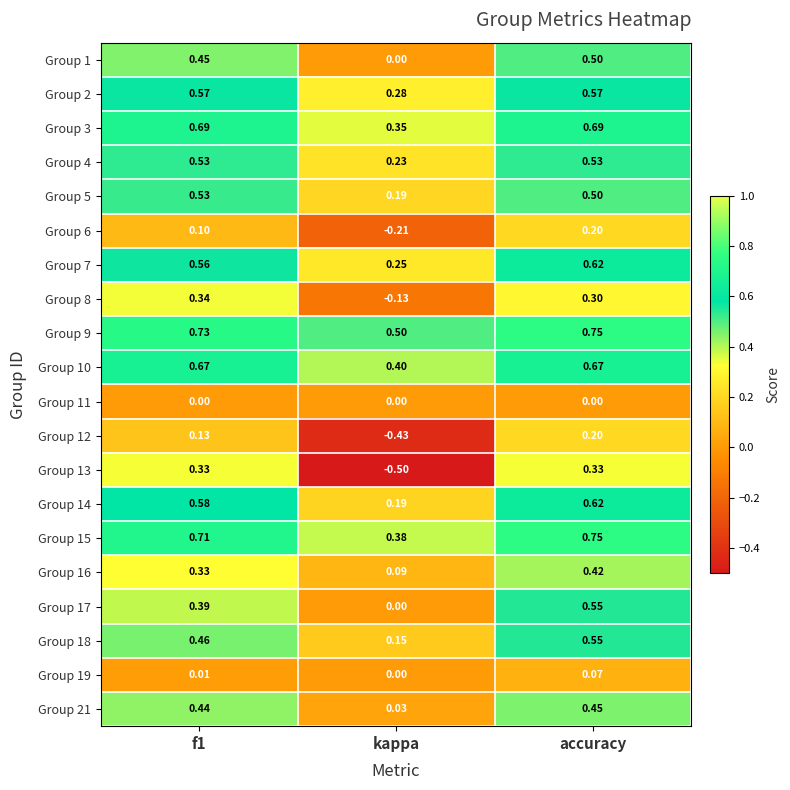

Where is Group 17 nearest to the value 0?

kappa